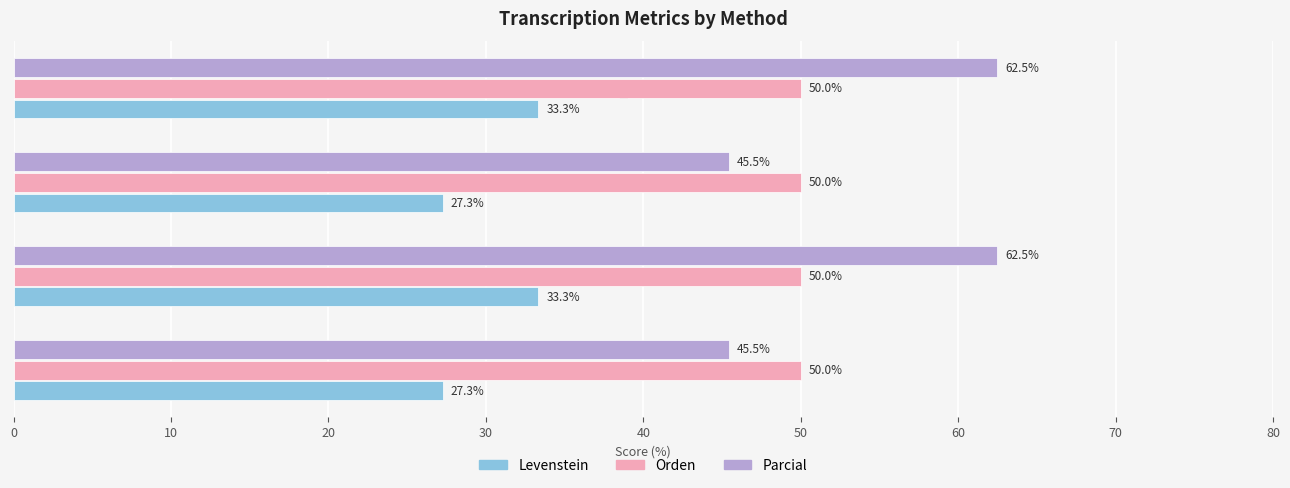

Which series changed the most between Estandar_normalizada and Dialectal?

Parcial